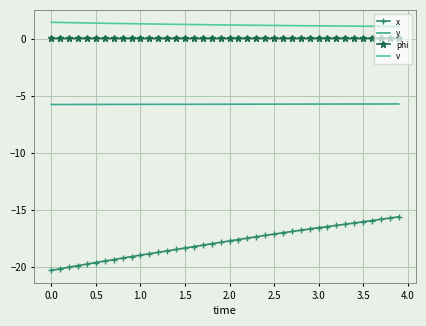

List the series in order of their peak value, lowest first.

x, y, phi, v